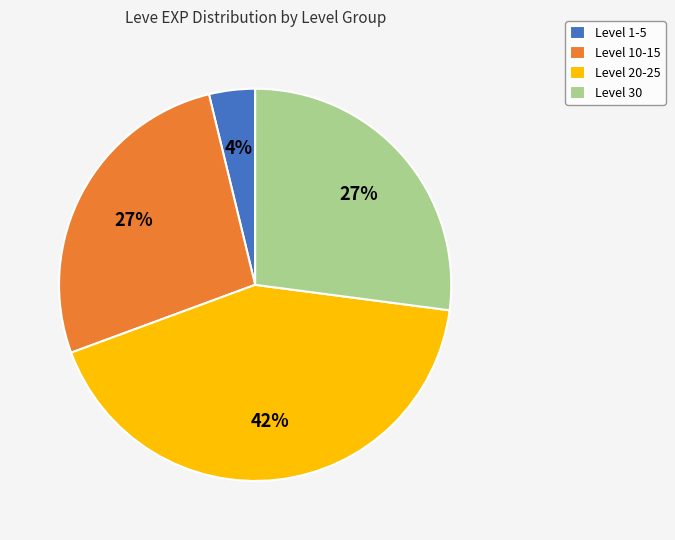

How many segments does this pie chart have?

4